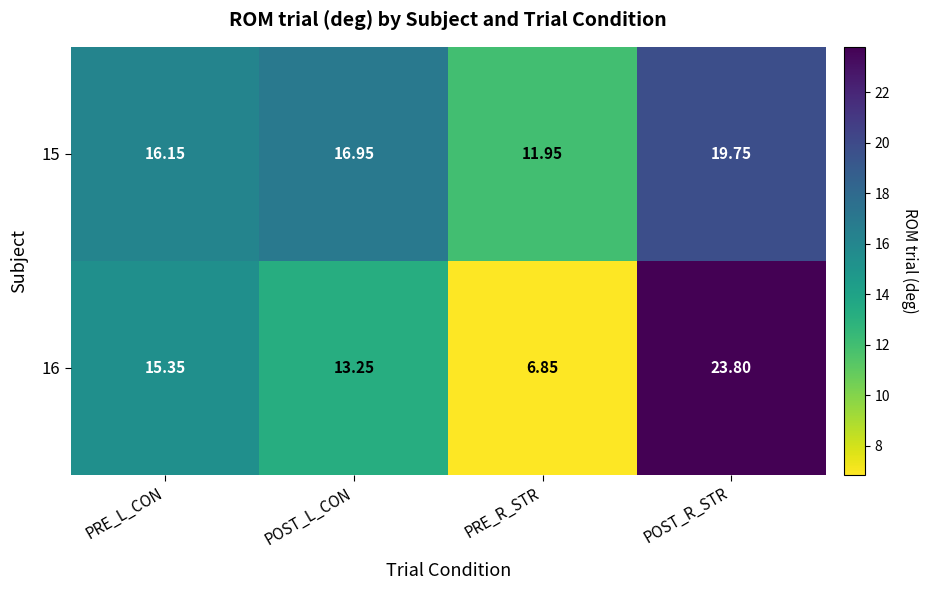

At which category is the sum across all series the highest?

POST_R_STR